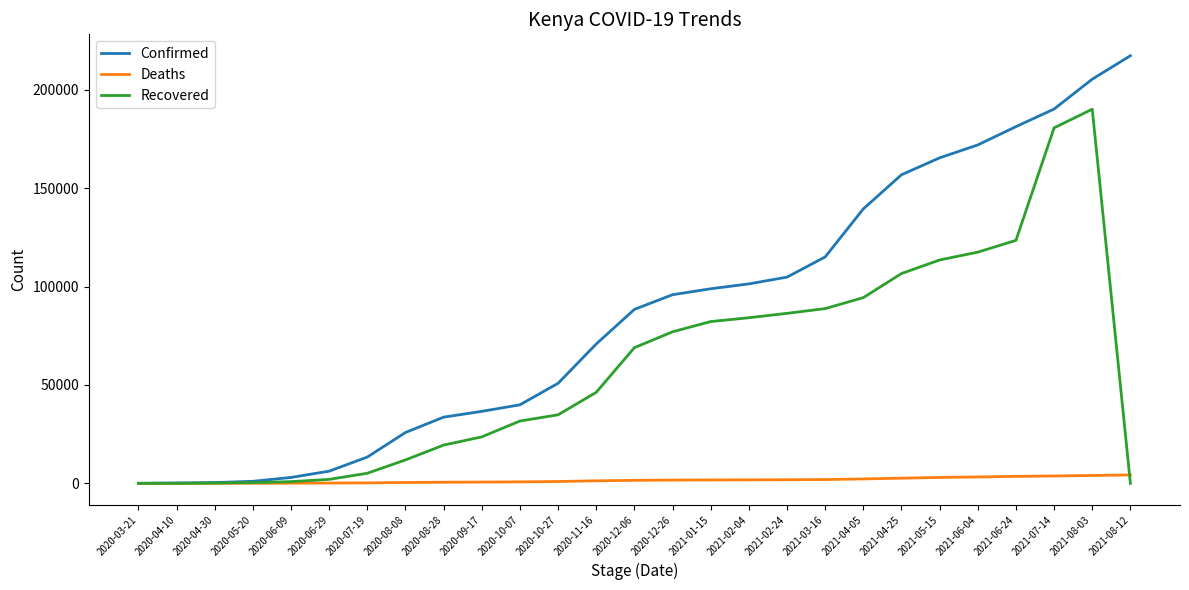

At how many categories does at least one series exceed 122117?

8